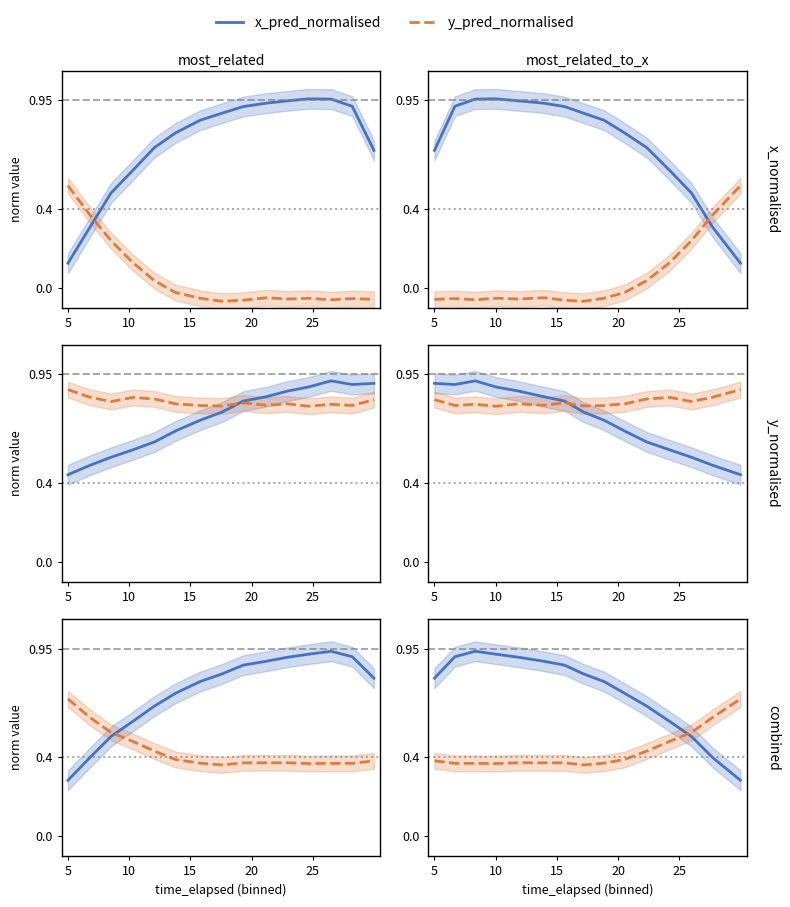

Is this an area chart (filled region under the line)?

No